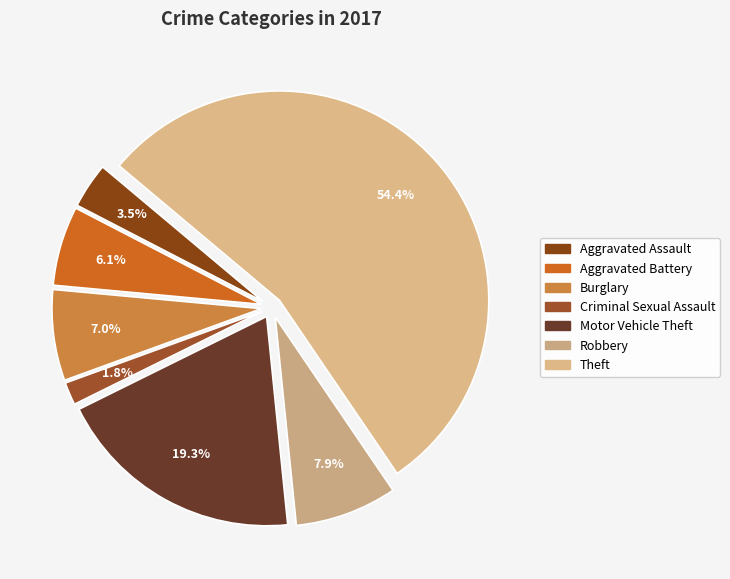

Is there a majority slice in this chart?

Yes